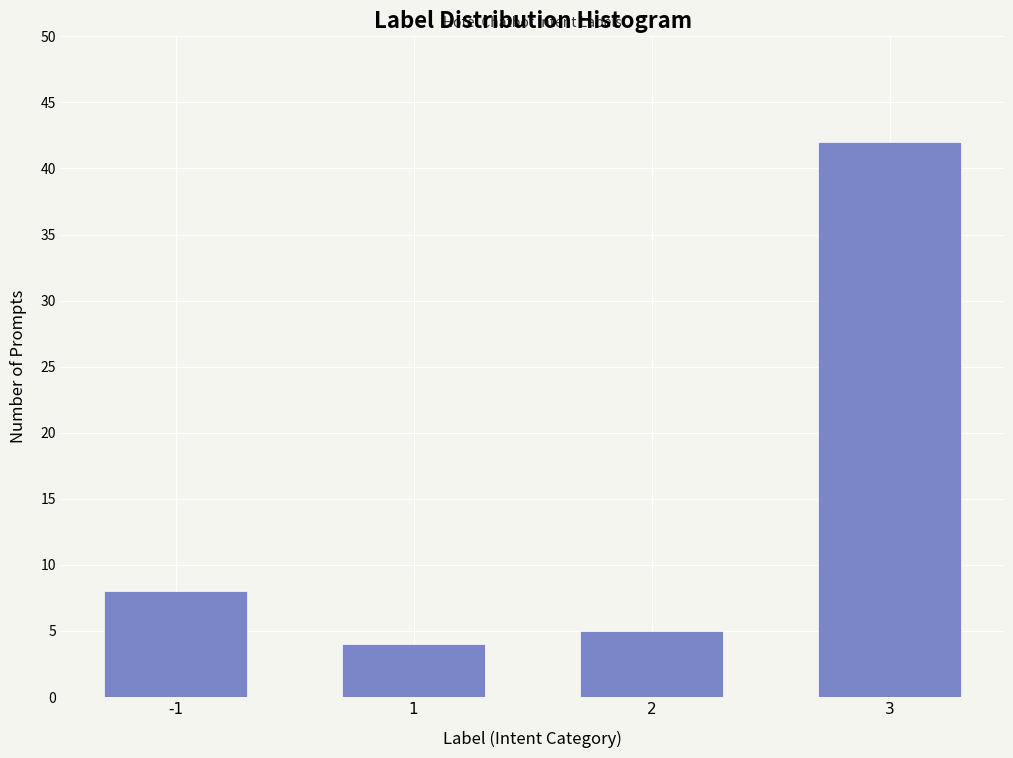

Reading right to left, what are all the values shown in this chart?

42	5	4	8